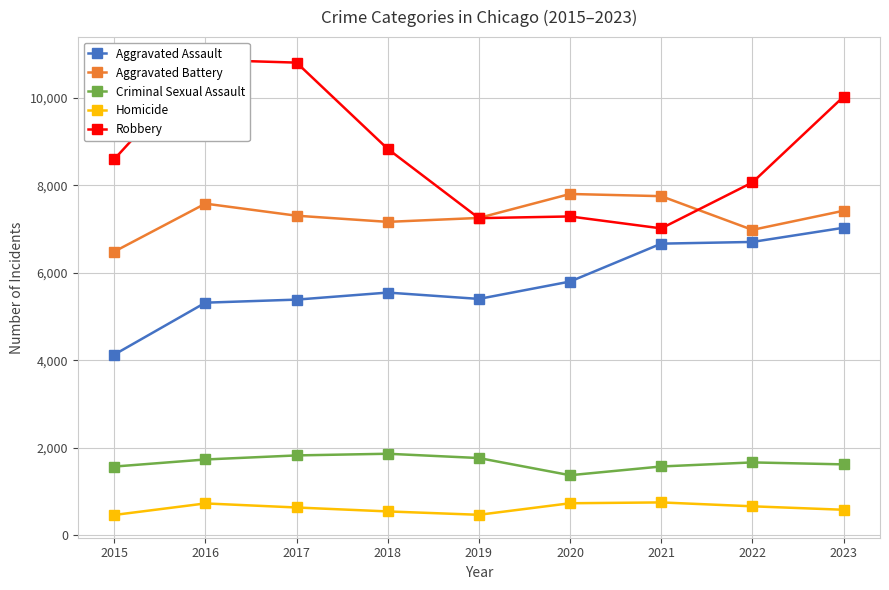

What is the approximate value of Aggravated Battery at 2020?

7804